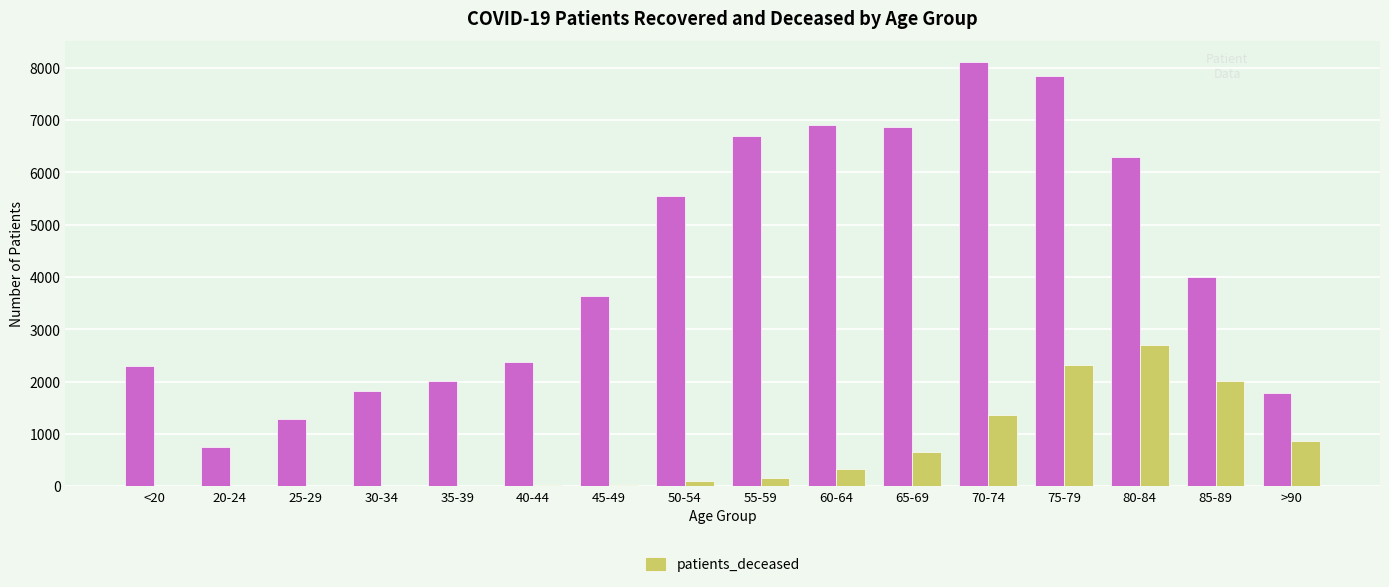

At which category does the chart reach its peak across all series?

70-74